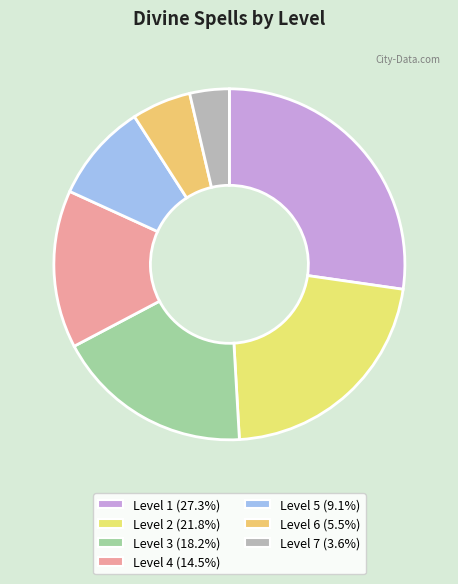

Do Level 1 and Level 5 together represent more than half of the pie?

No